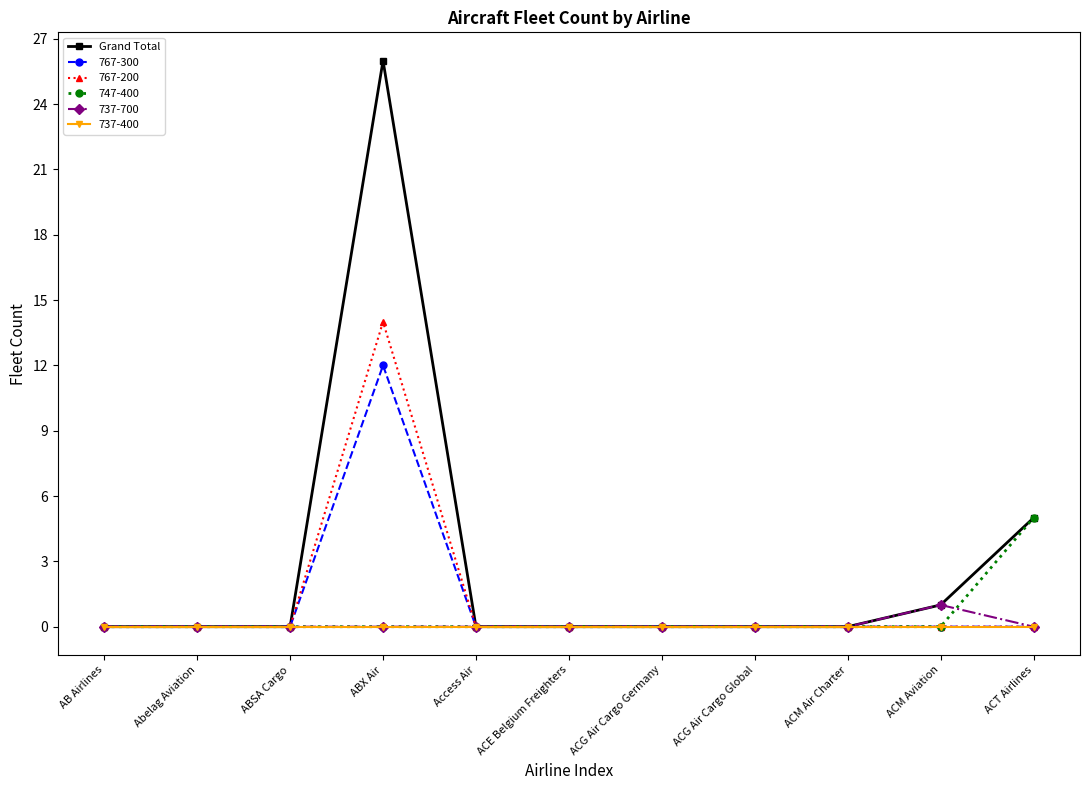

What position from the right is ACM Aviation?

2